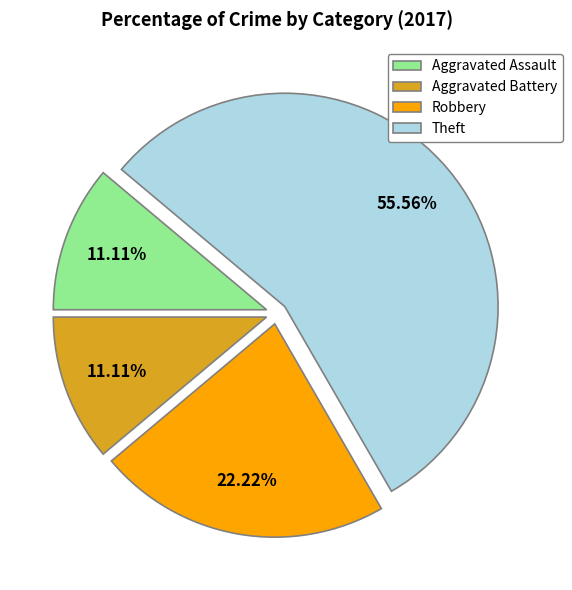

Count the number of slices in the pie.

4